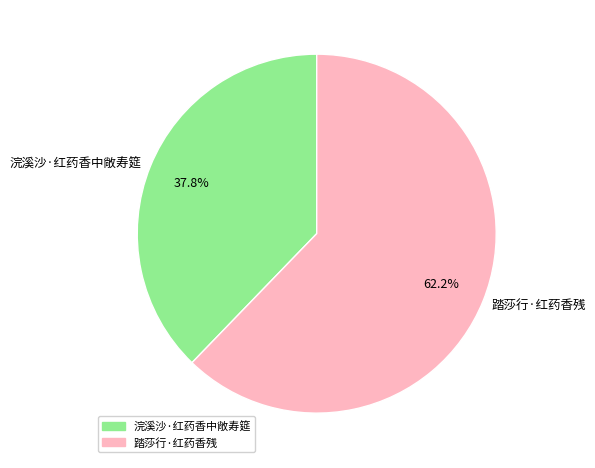

To the nearest percent, what portion does 踏莎行·红药香残 represent?

62%